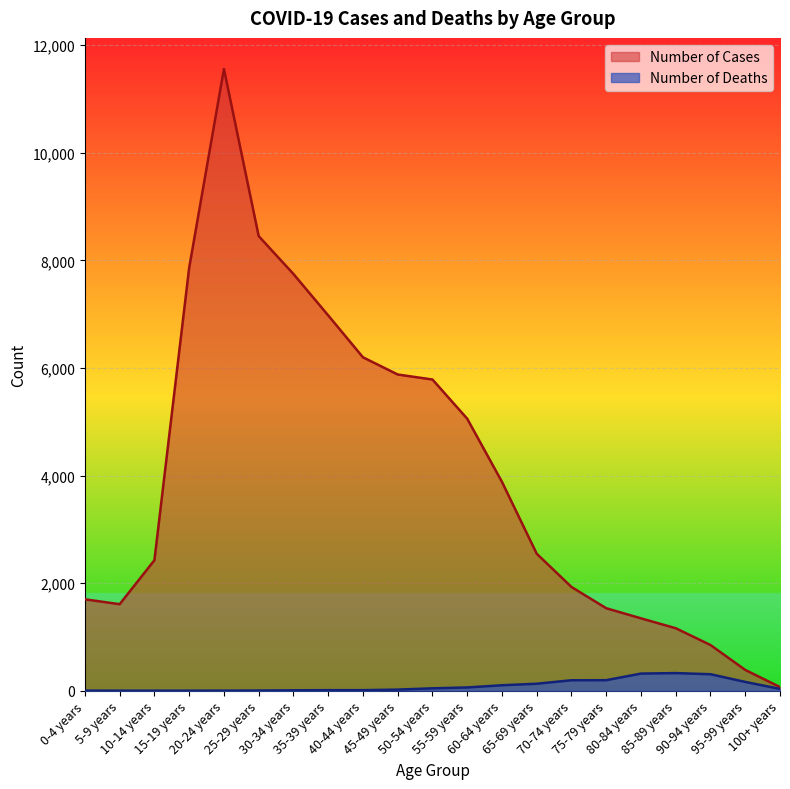

True or false: Number of Cases and Number of Deaths intersect in this chart.

False